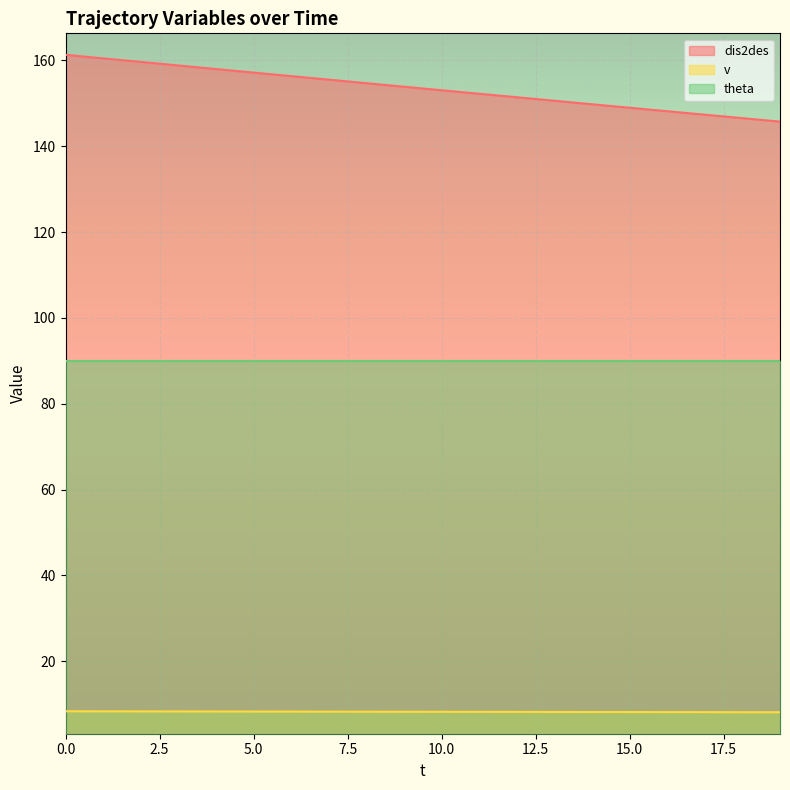

True or false: v has a value of 10.9 at 7.

False